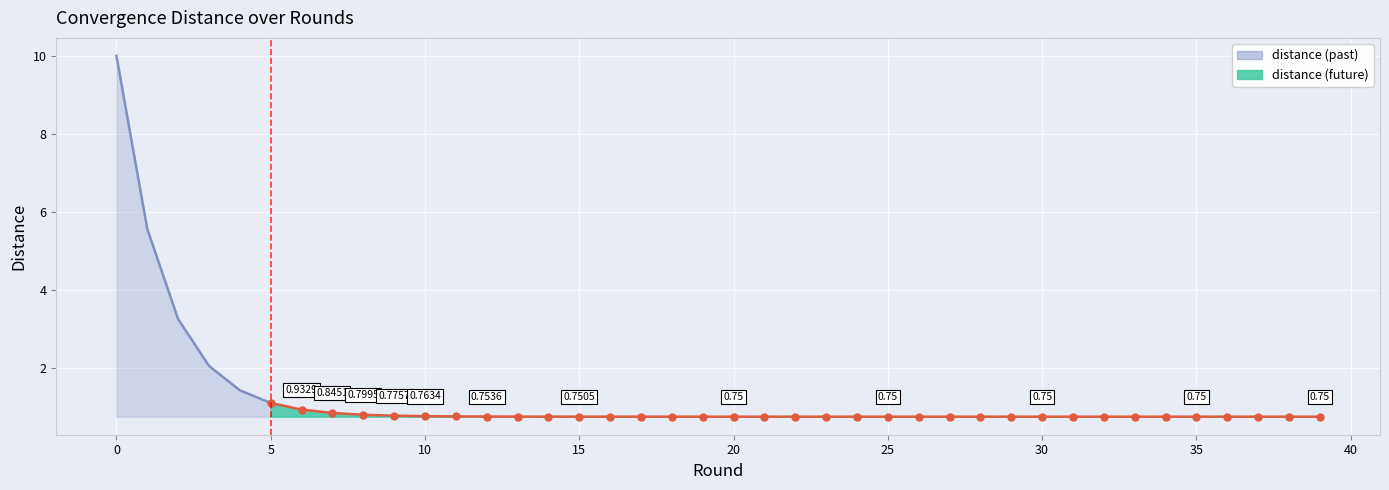

Which category has the lowest value across all series?

19